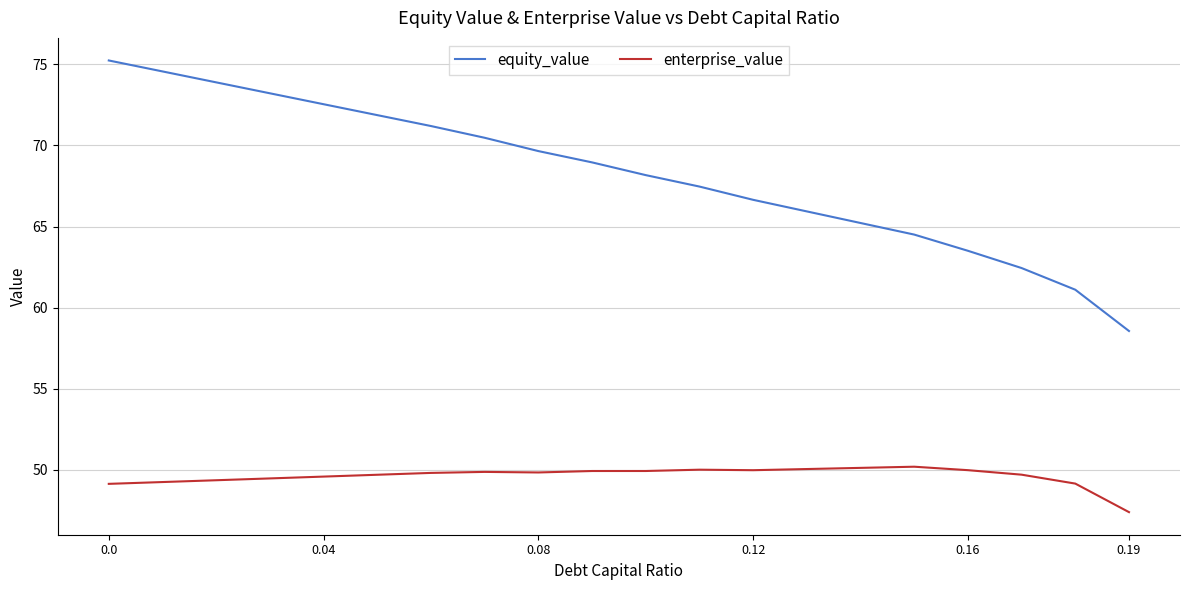

What is the maximum value for enterprise_value?

50.2